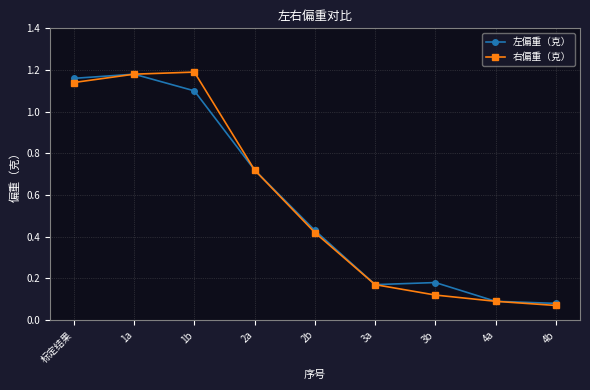

Which label corresponds to the smallest value in the chart?

4b